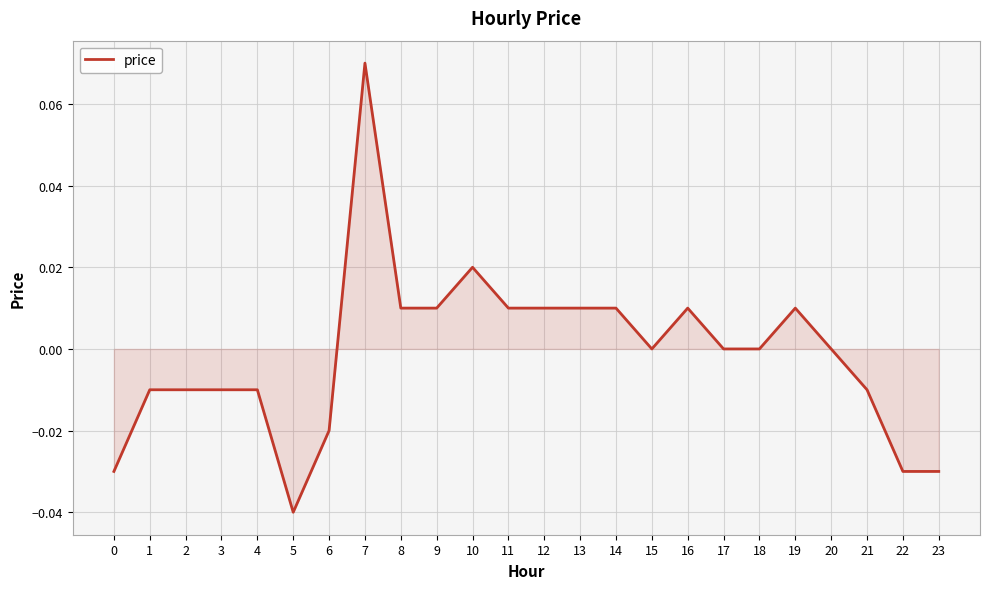

The chart shows a value of 0.0 at 13. True or false?

True